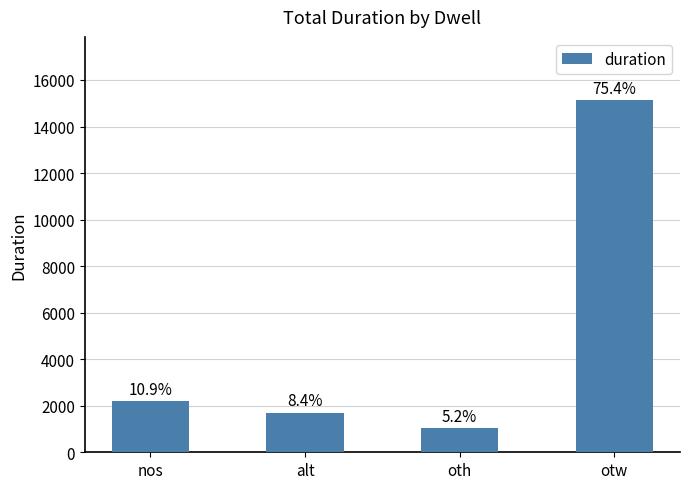

Are the bars horizontal?

No